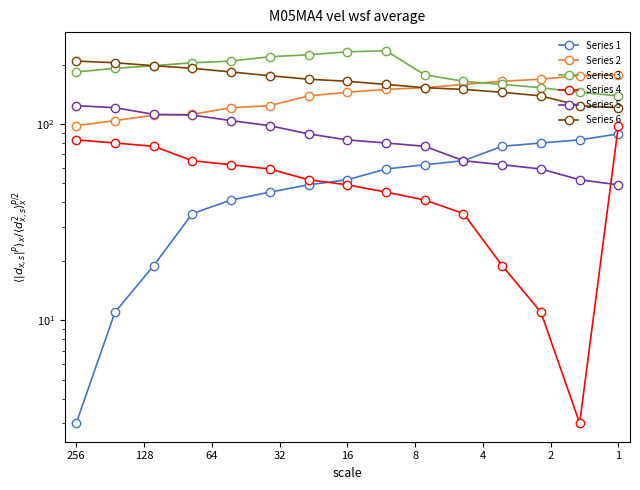

Does the chart display data point markers on the line(s)?

Yes